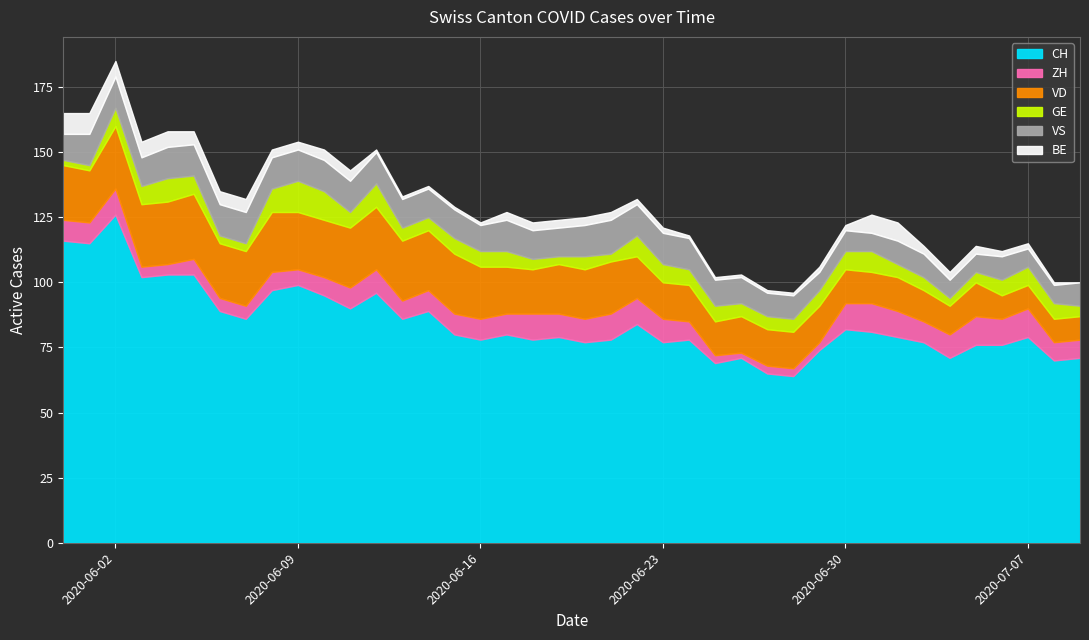

Where does the VS series first go above 11?

1